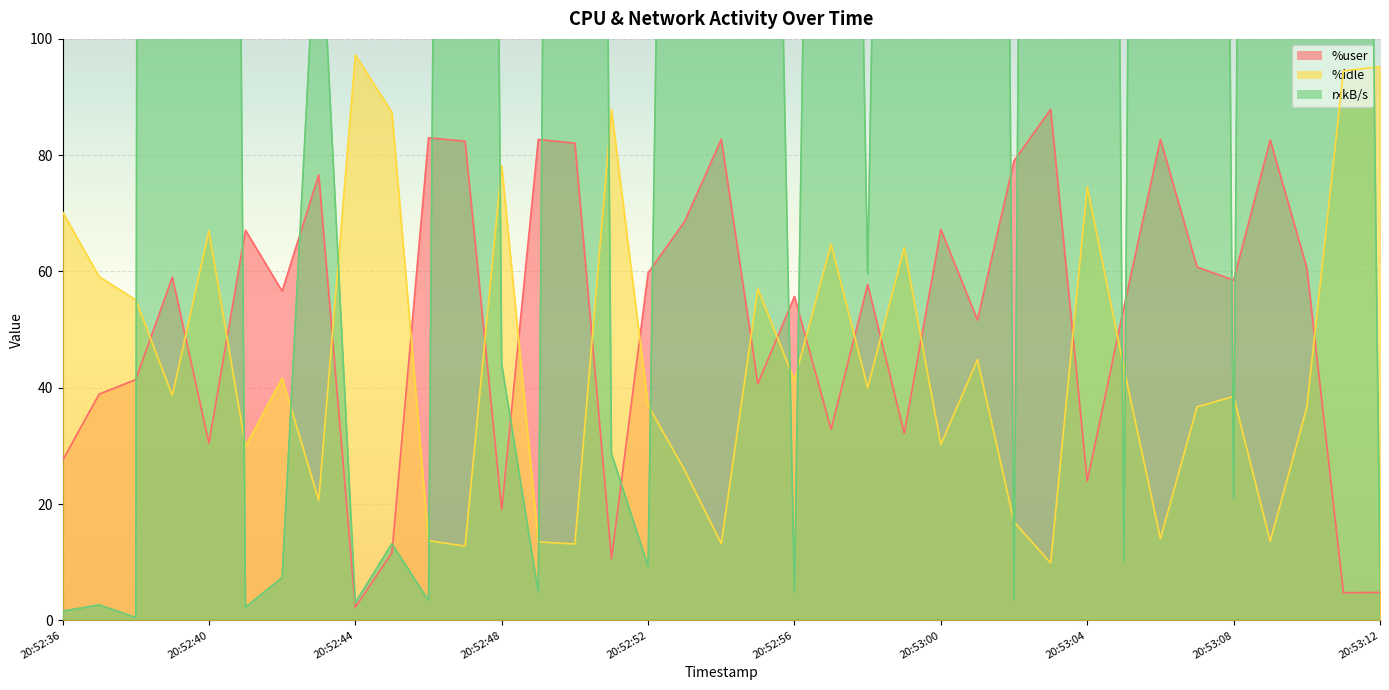

True or false: rxkB/s and %idle cross at least once.

True